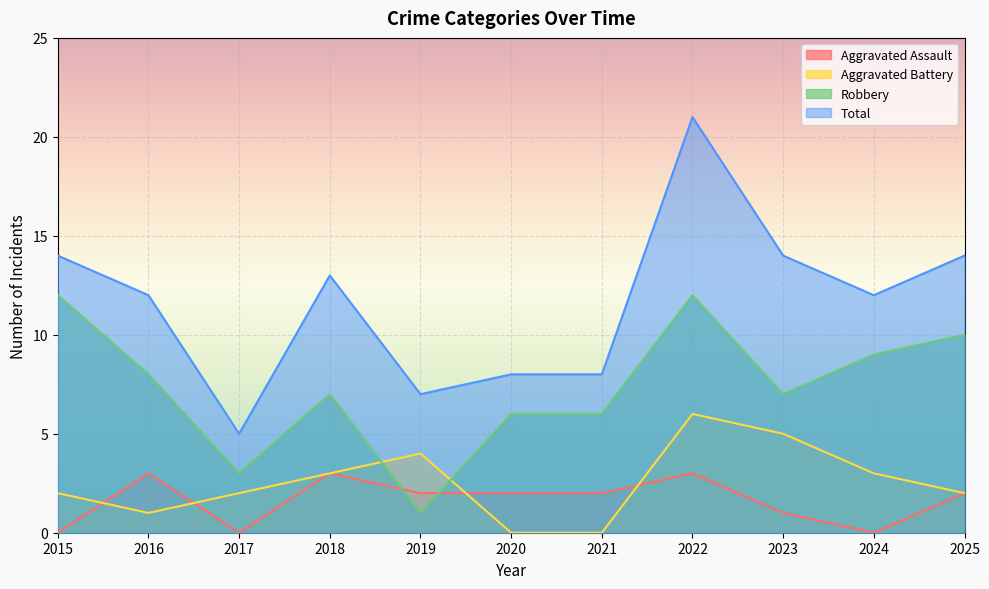

What is the total value across all series at 2019?

14